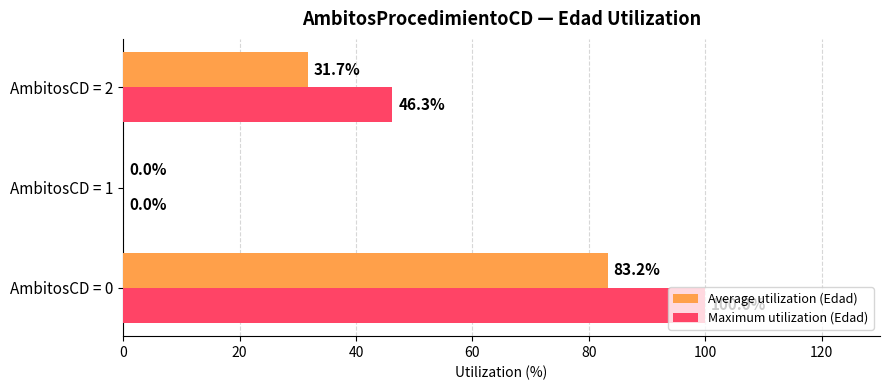

How many Maximum utilization (Edad) values are between 0 and 100?

3